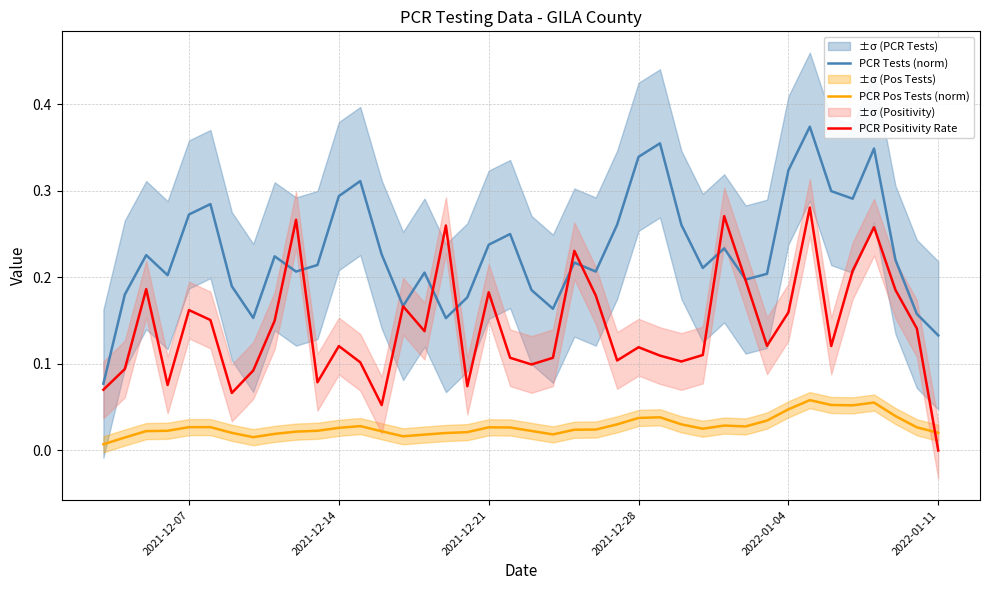

After their last crossing, which series has the higher values: PCR Positivity Rate or PCR Pos Tests (norm)?

PCR Pos Tests (norm)